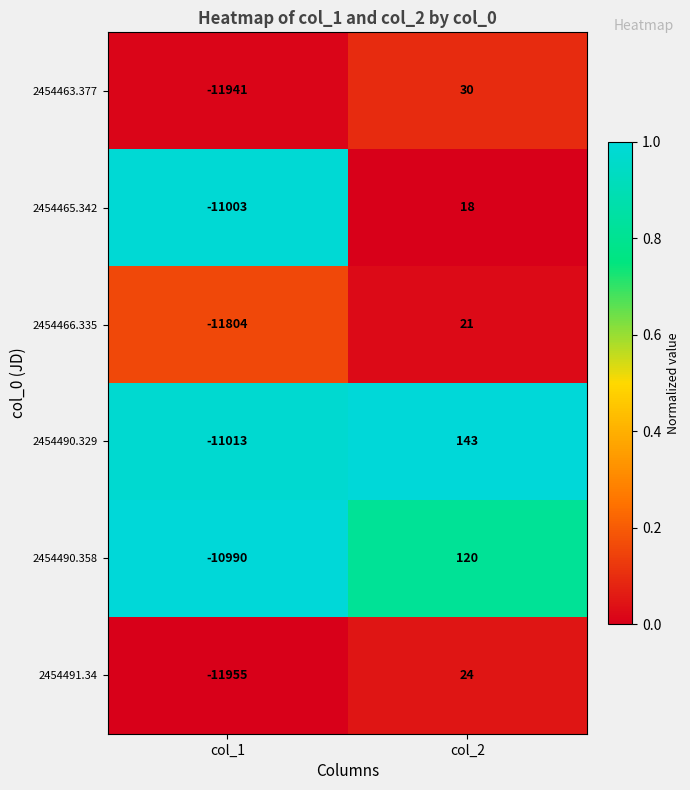

Reading left to right, extract all data points from this chart.

2454463.377: col_1=-11941	col_2=30
2454465.342: col_1=-11003	col_2=18
2454466.335: col_1=-11804	col_2=21
2454490.329: col_1=-11013	col_2=143
2454490.358: col_1=-10990	col_2=120
2454491.34: col_1=-11955	col_2=24